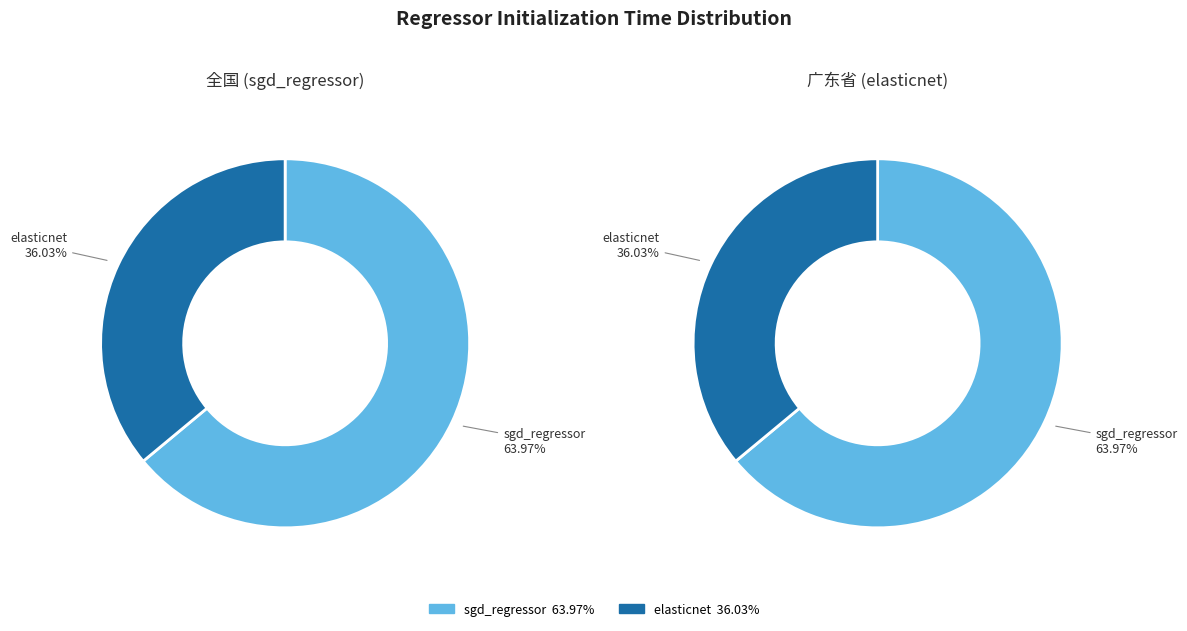

Which category has the biggest portion of the pie?

sgd_regressor